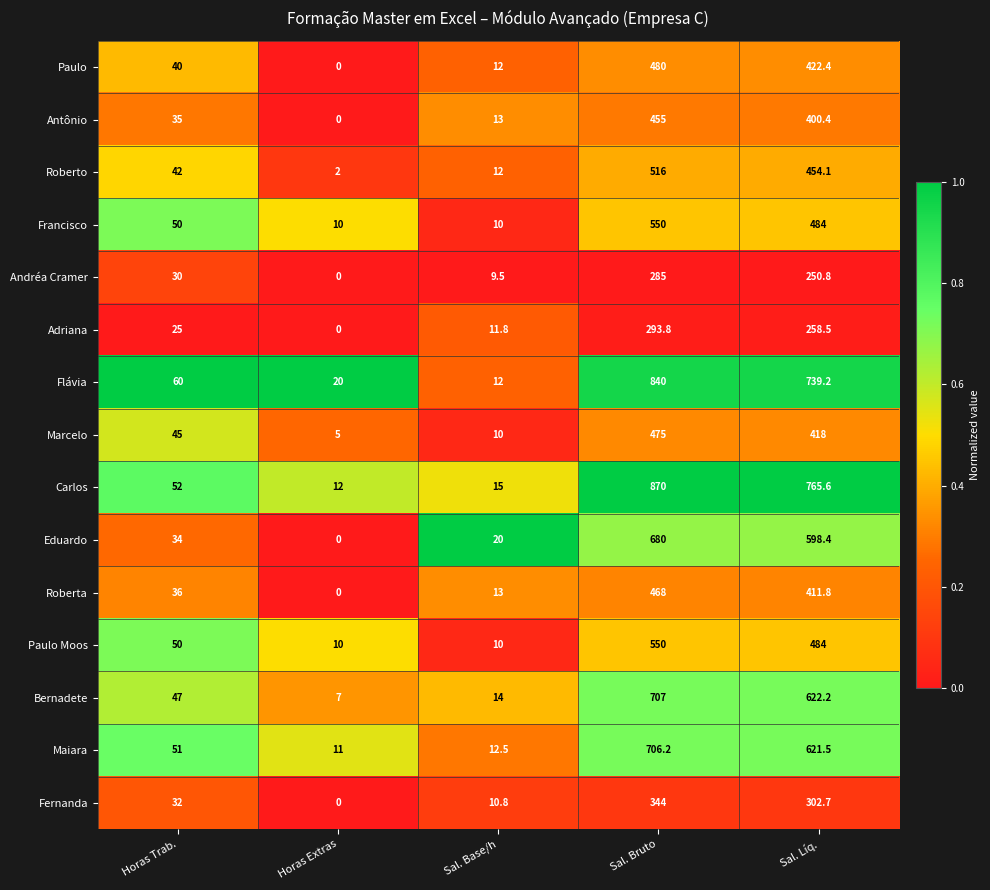

List the labels in order of Andréa Cramer value, largest first.

Sal. Bruto, Sal. Líq., Horas Trab., Sal. Base/h, Horas Extras